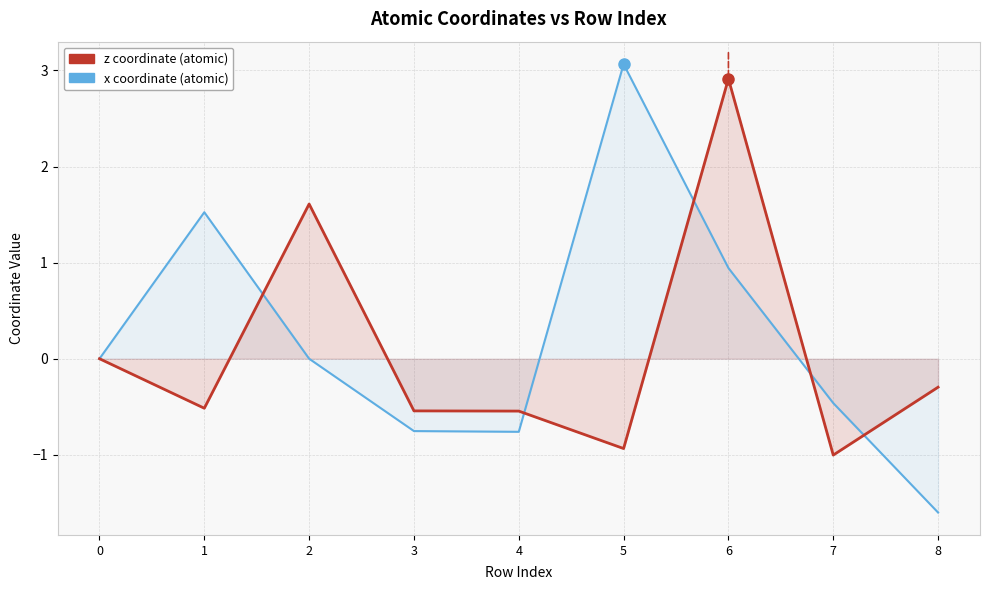

What is the smallest value displayed?

-1.6